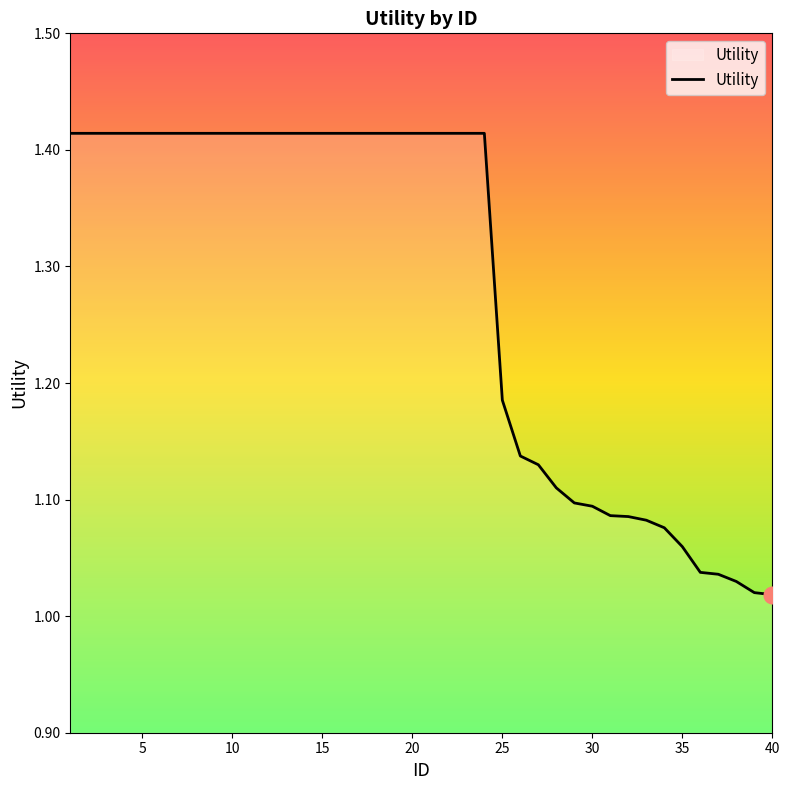

What is the difference between the maximum and minimum values?

0.4